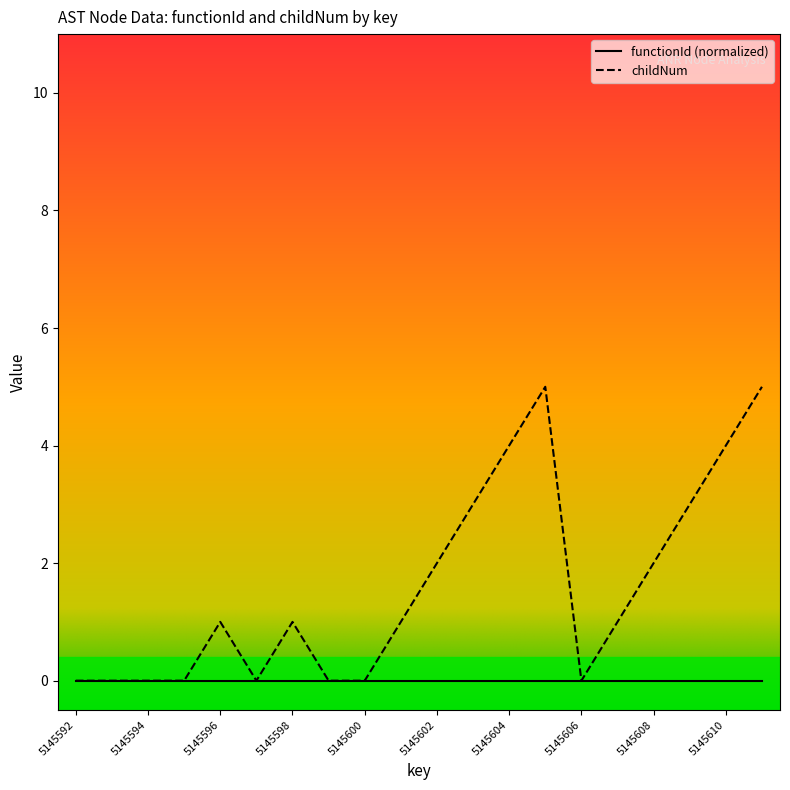

What is the difference between the second highest and minimum values?

5